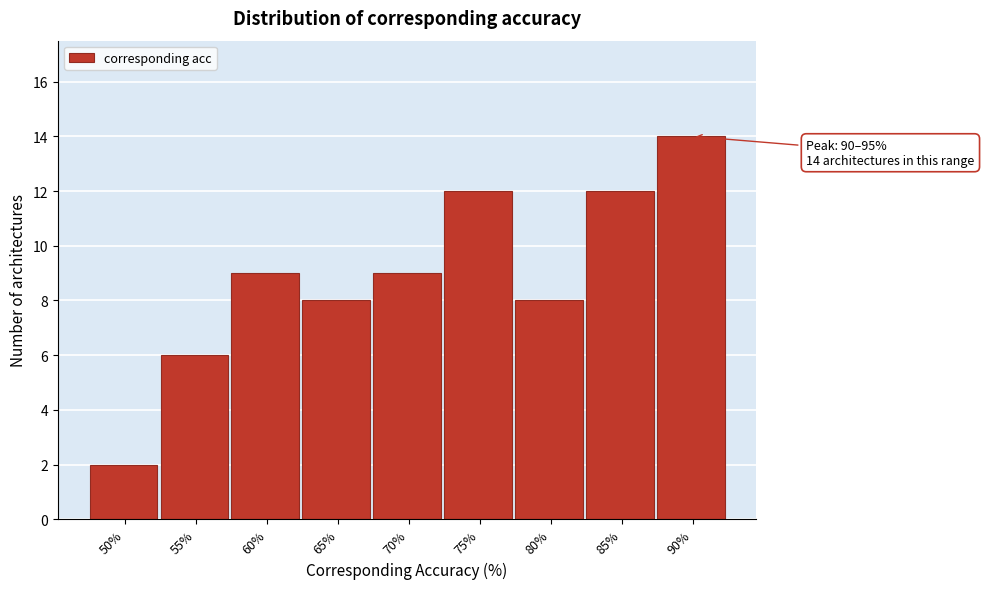

Reading right to left, extract all data points from this chart.

14	12	8	12	9	8	9	6	2